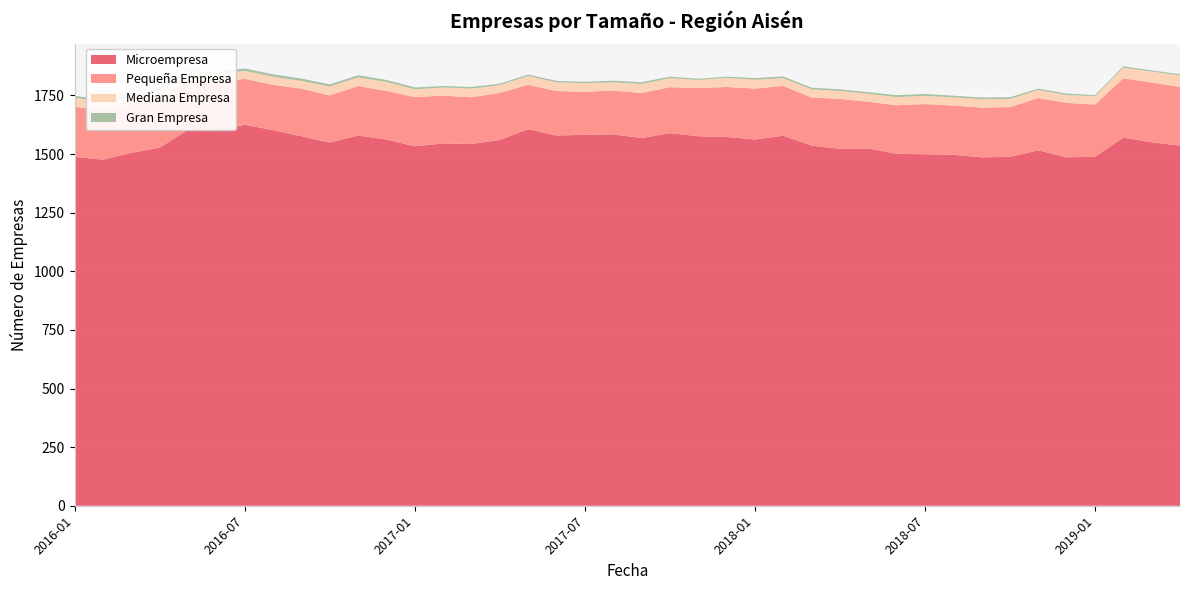

Reading left to right, list all the values displayed in this chart.

Microempresa: 1488	1476	1505	1527	1603	1599	1625	1602	1576	1549	1579	1562	1533	1545	1543	1560	1606	1579	1582	1584	1568	1589	1576	1573	1562	1578	1536	1522	1524	1501	1499	1497	1486	1488	1516	1486	1488	1570	1550	1536
Pequeña Empresa: 213	213	203	208	211	207	196	193	203	201	211	207	210	204	199	201	189	190	183	187	192	196	205	213	217	213	205	213	199	207	214	210	212	212	223	232	223	253	255	250
Mediana Empresa: 39	35	34	35	33	33	34	35	33	38	37	39	33	35	37	33	38	37	37	35	39	39	35	39	38	33	35	34	34	35	35	35	36	35	34	34	35	45	47	49
Gran Empresa: 8	8	8	10	10	10	10	10	10	9	9	8	8	6	7	6	6	6	6	7	7	6	5	5	7	7	7	7	7	8	8	7	7	7	6	6	5	6	5	5